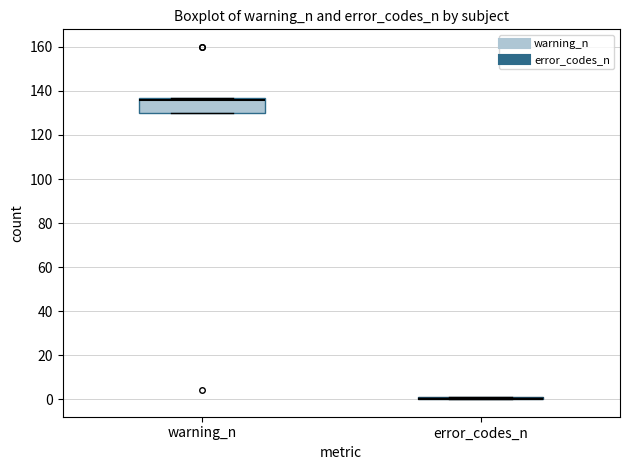

Where is the lower edge of the box for warning_n on the y-axis? The values are not printed on the chart, so give them approximately, as read against the axis.

130